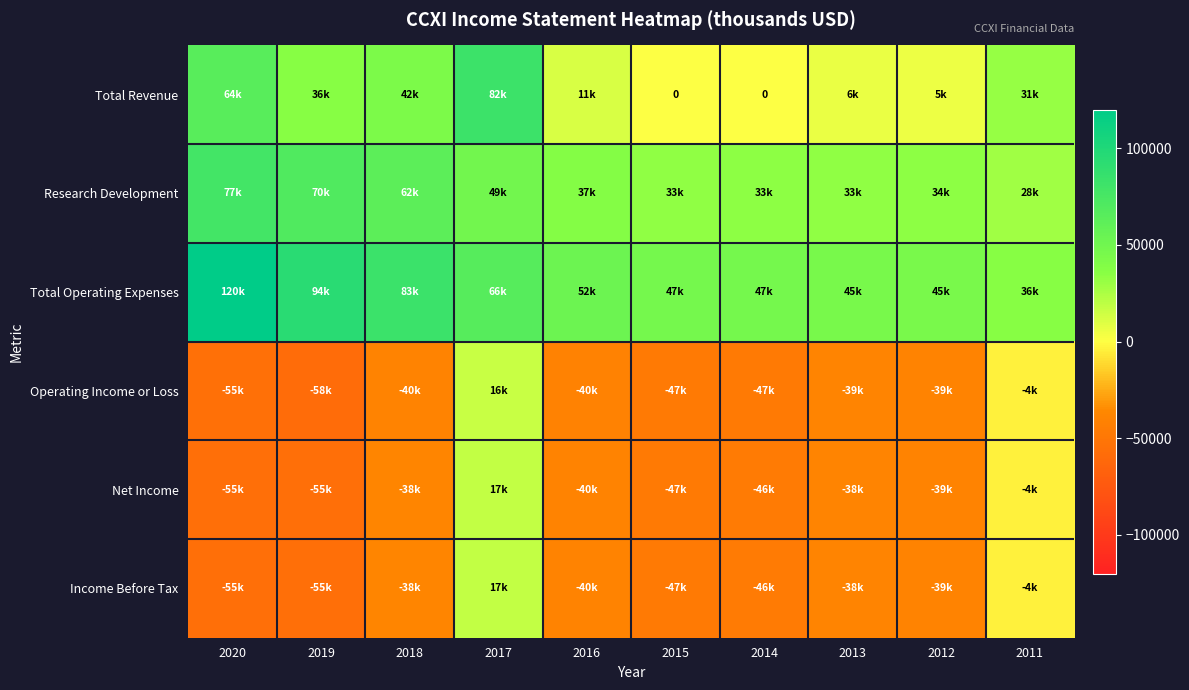

What is the difference between the highest and lowest values at 2019?

152700